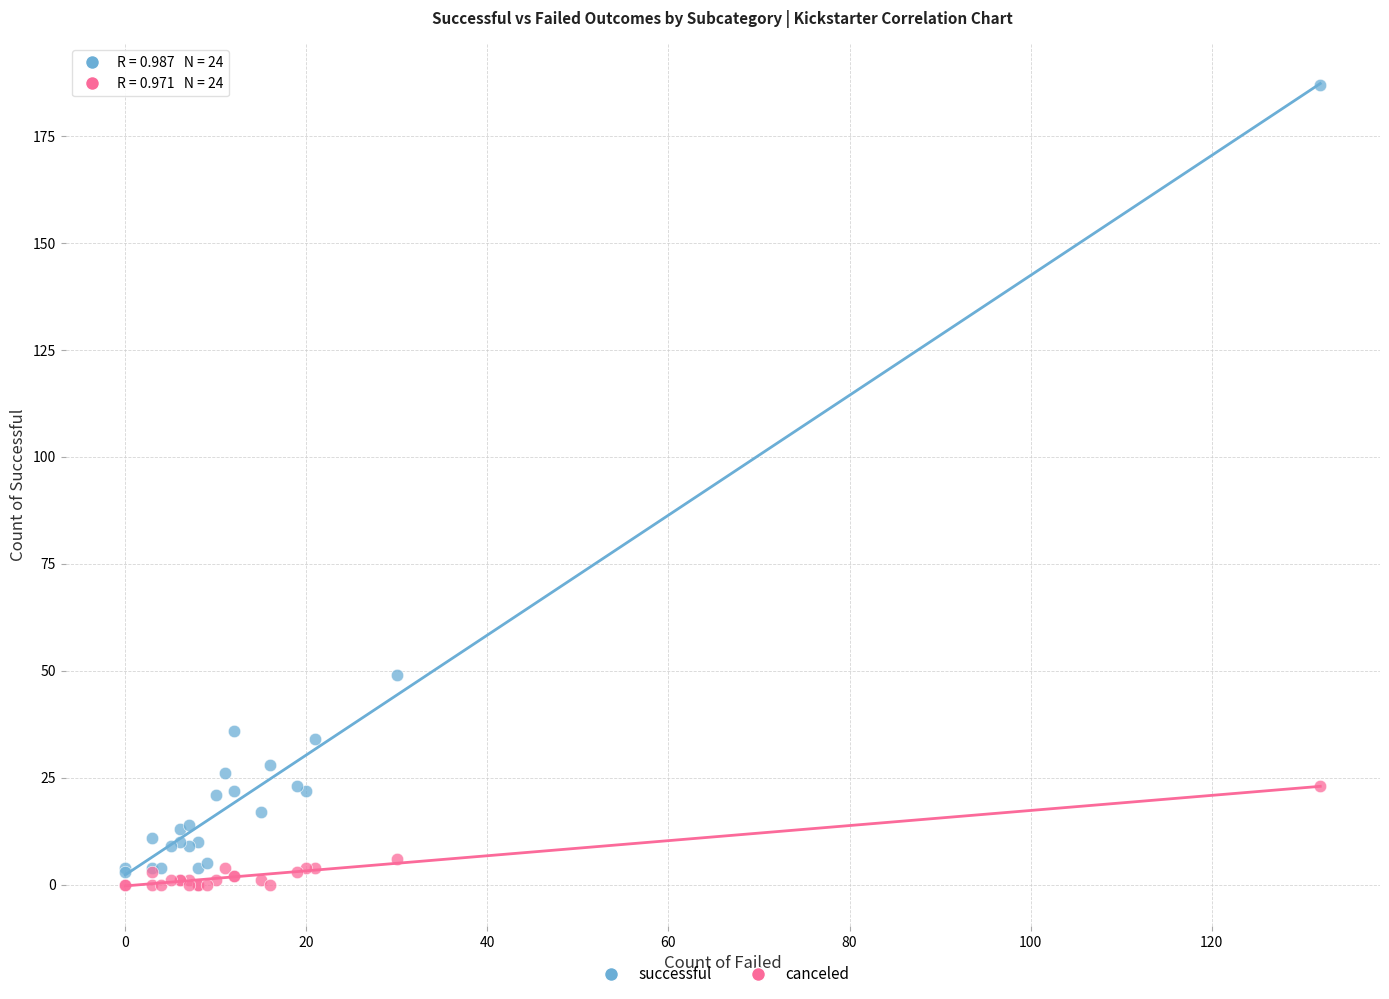

Which series has the widest spread of Y values?

successful